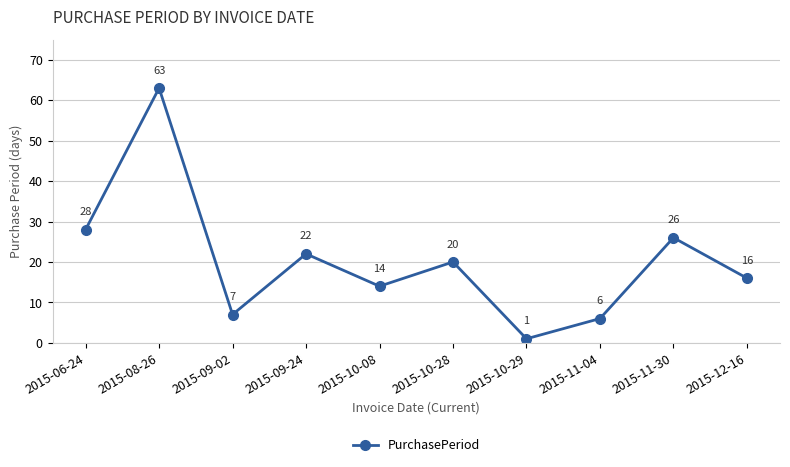

Approximately how many times larger is the value at 2015-08-26 compared to 2015-09-24?

2.9